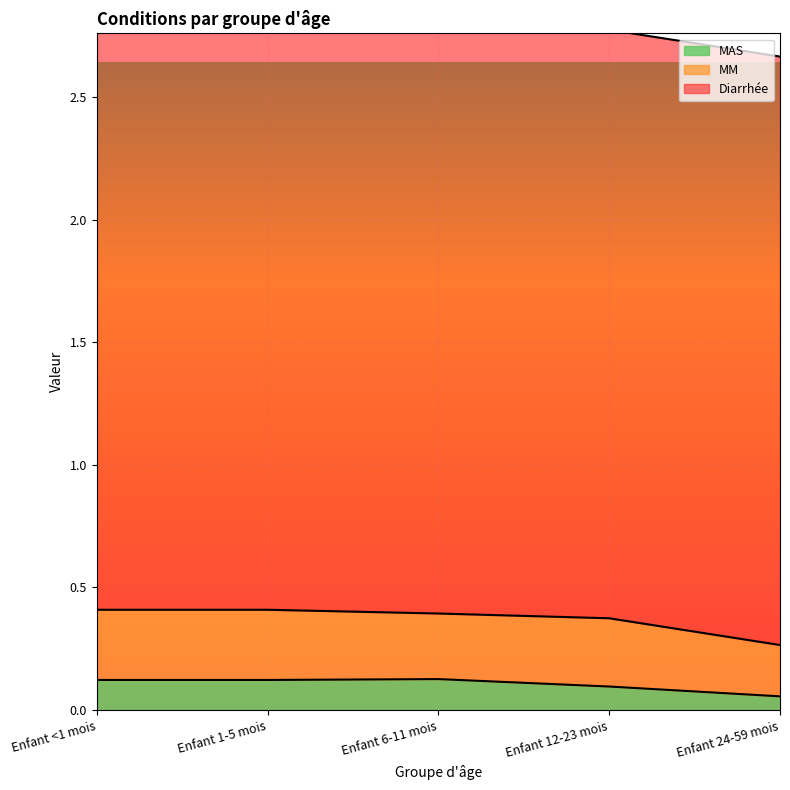

What are all the series names shown in the legend?

Diarrhée, MM, MAS